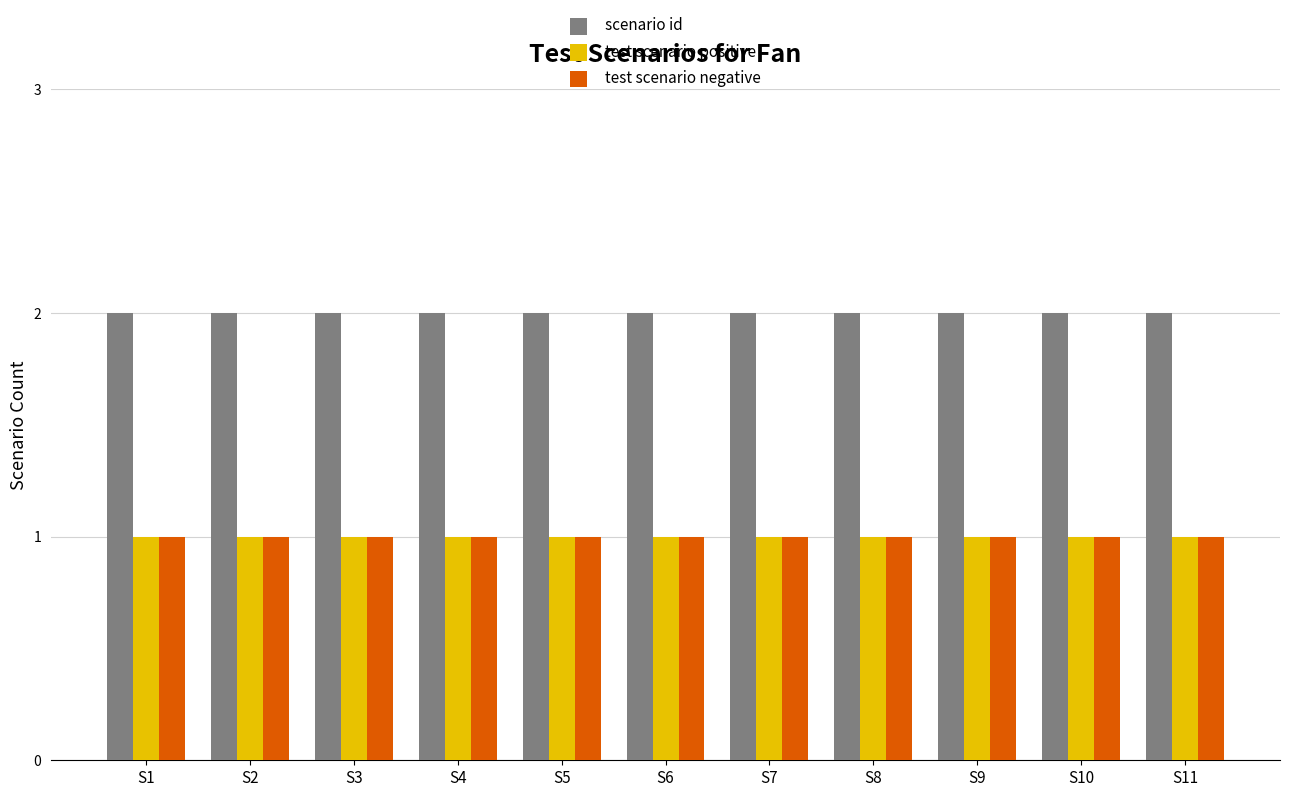

Is it true that test scenario negative equals 1 at S11?

True